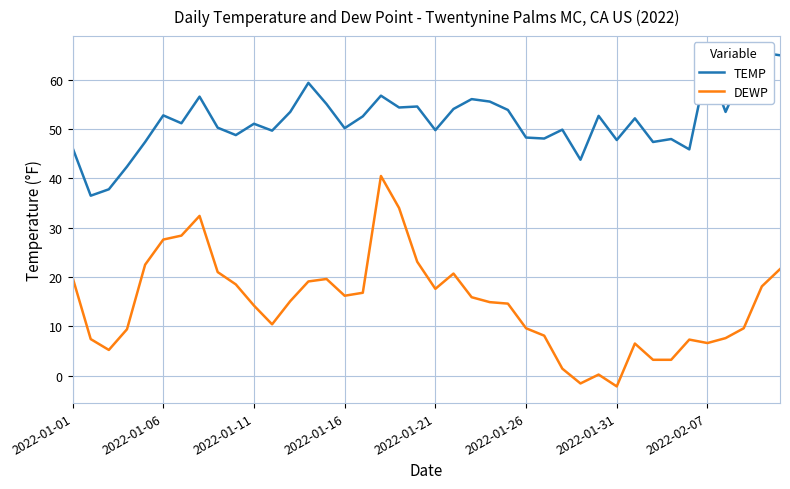

True or false: TEMP has more than 0 interior local peaks.

True